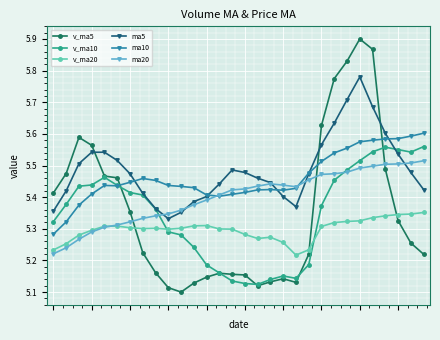

True or false: ma10 and v_ma5 intersect in this chart.

True